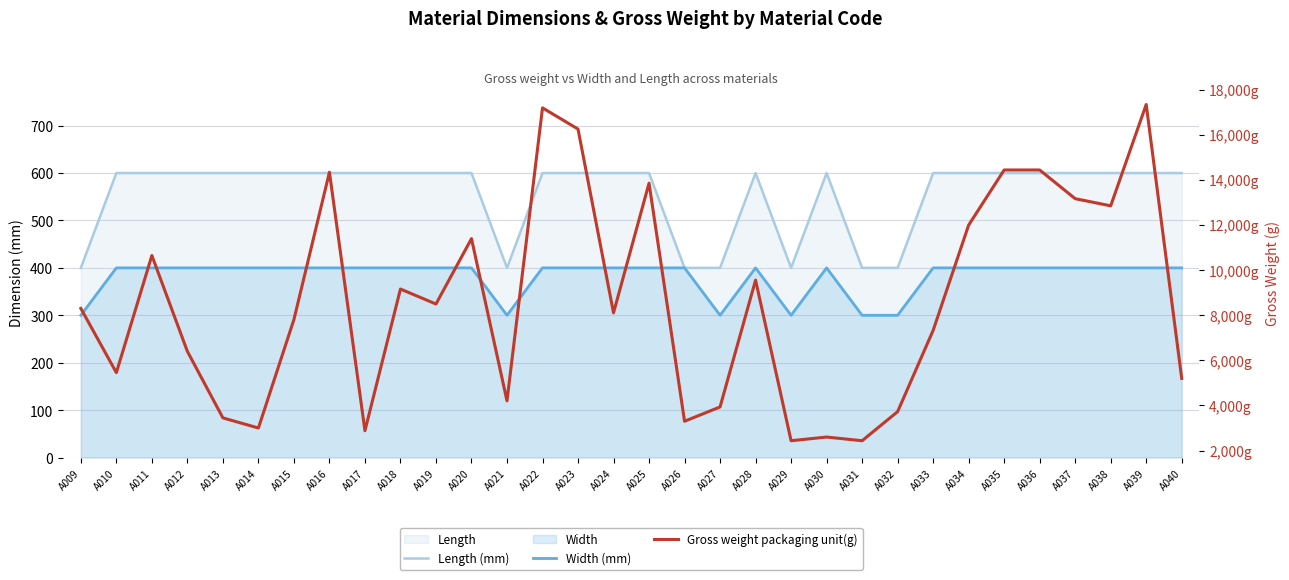

Is the value of Length (mm) at A022 greater than the value of Gross weight packaging unit(g) at A025?

No